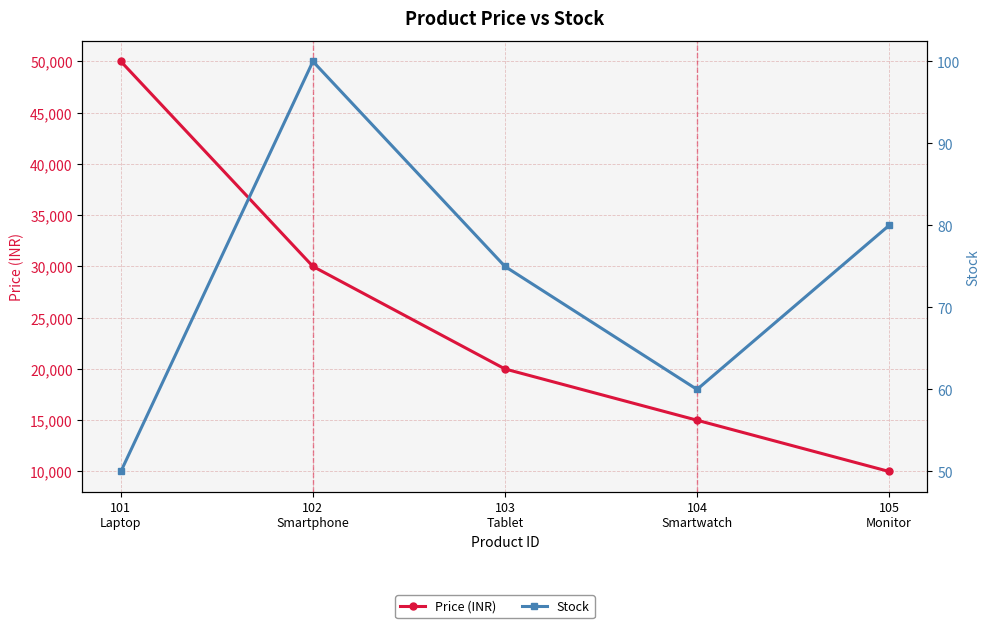

What is the difference between the Price (INR) values at 105
Monitor and 101
Laptop?

40000